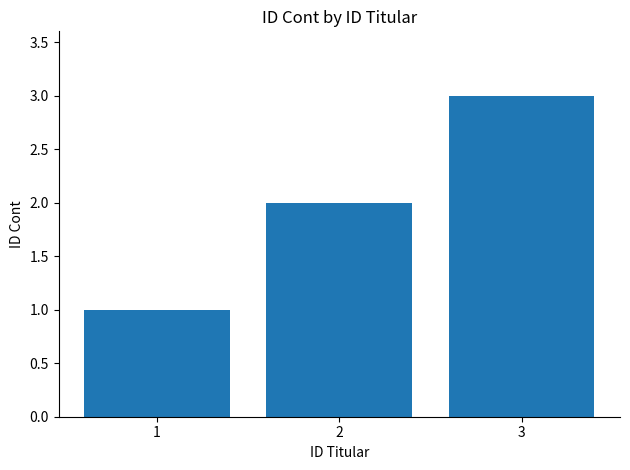

What is the value of the 3rd bar from the left?

3